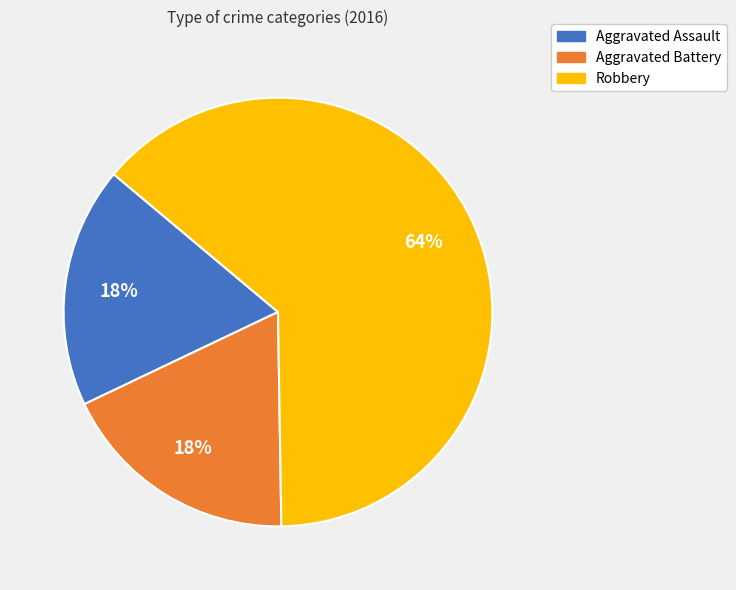

To the nearest percent, what portion does Aggravated Assault represent?

18%